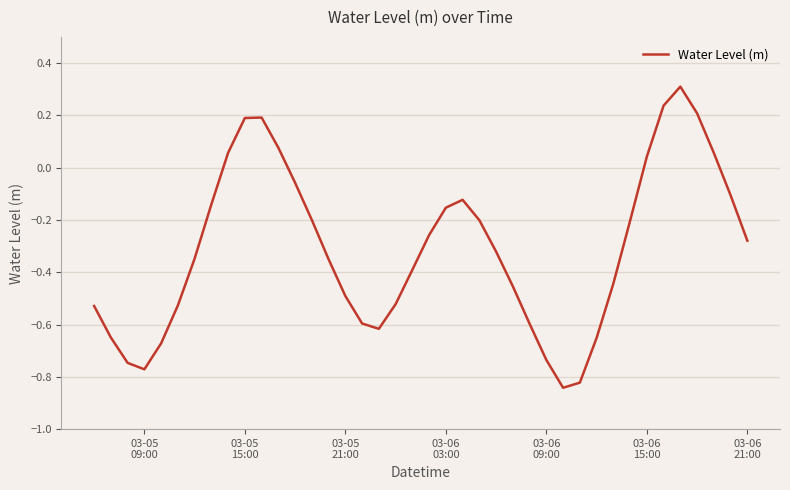

What is the greatest value displayed?

0.3